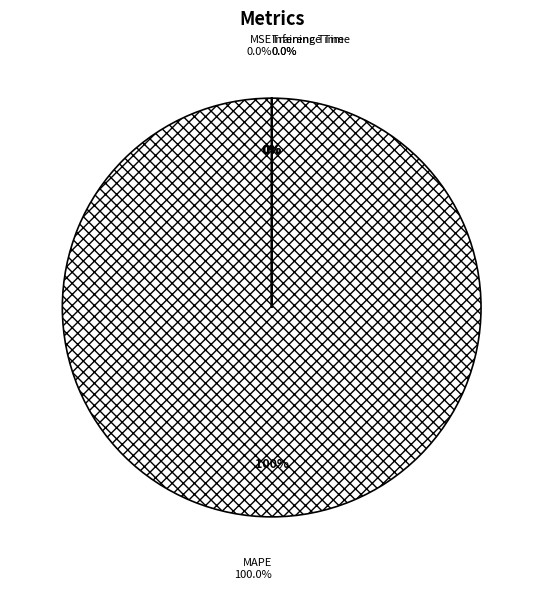

How many slices are in this pie chart?

4